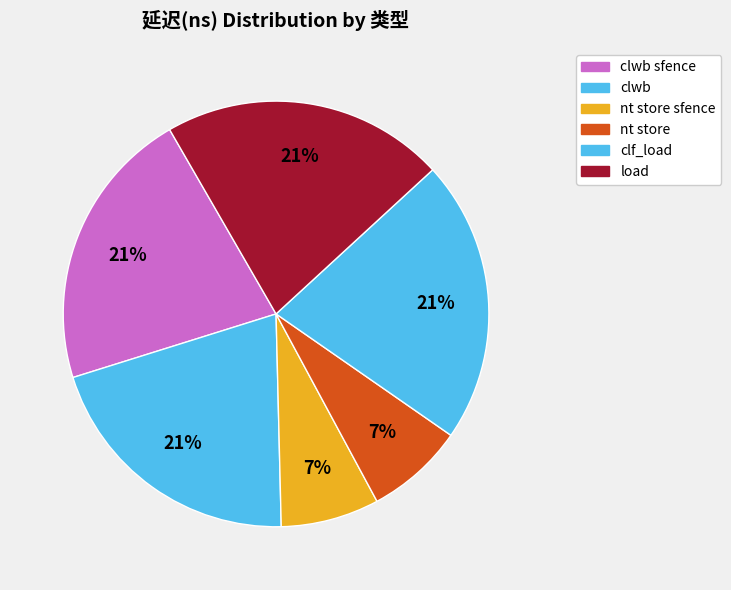

Rank the categories by value from highest to lowest.

clwb sfence, clf_load, load, clwb, nt store sfence, nt store